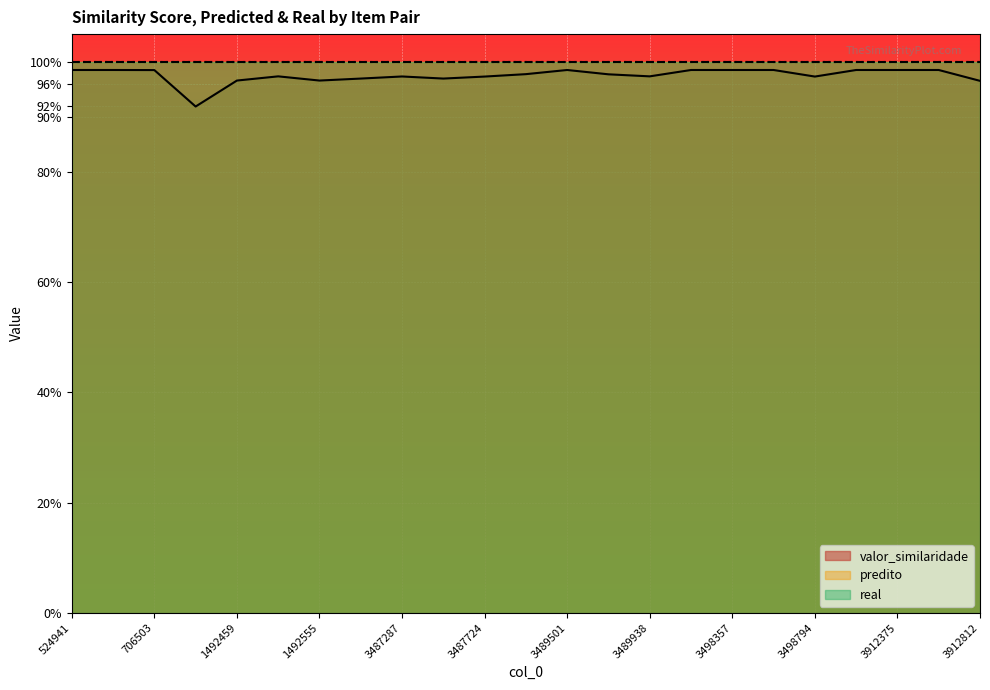

At which label is real closest to 1?

524941